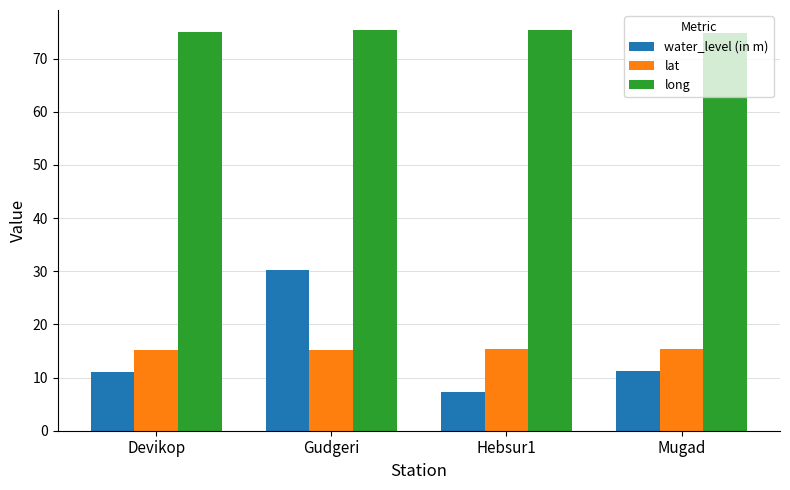

The value of lat at Gudgeri is 4.1. True or false?

False